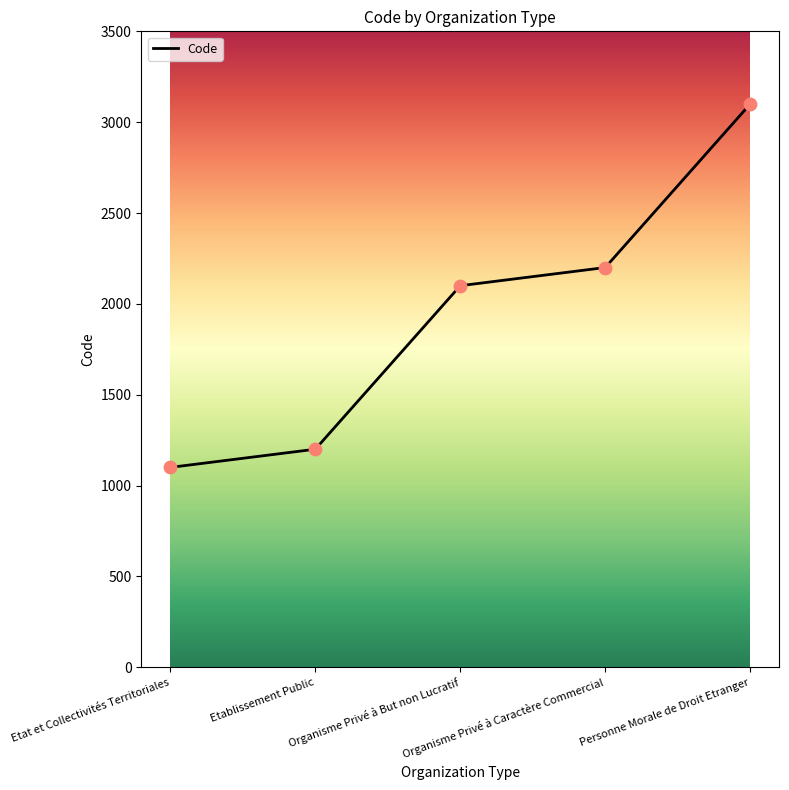

Approximately how many times larger is the value at Organisme Privé à Caractère Commercial compared to Etablissement Public?

1.8